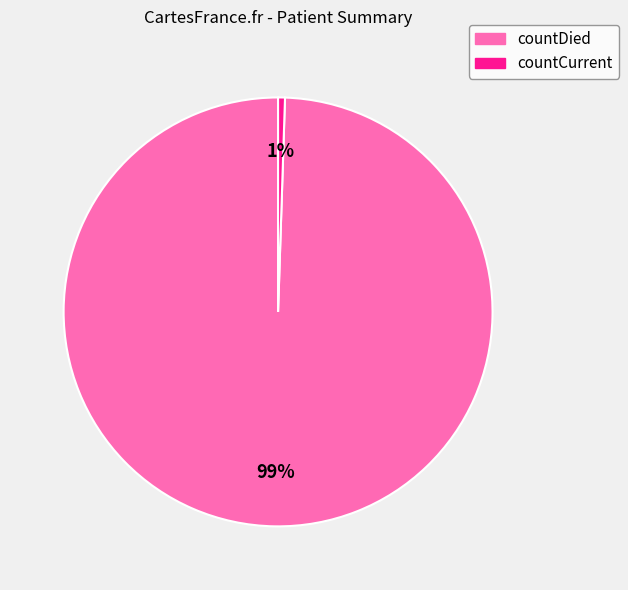

To the nearest percent, what portion does countDied represent?

99%